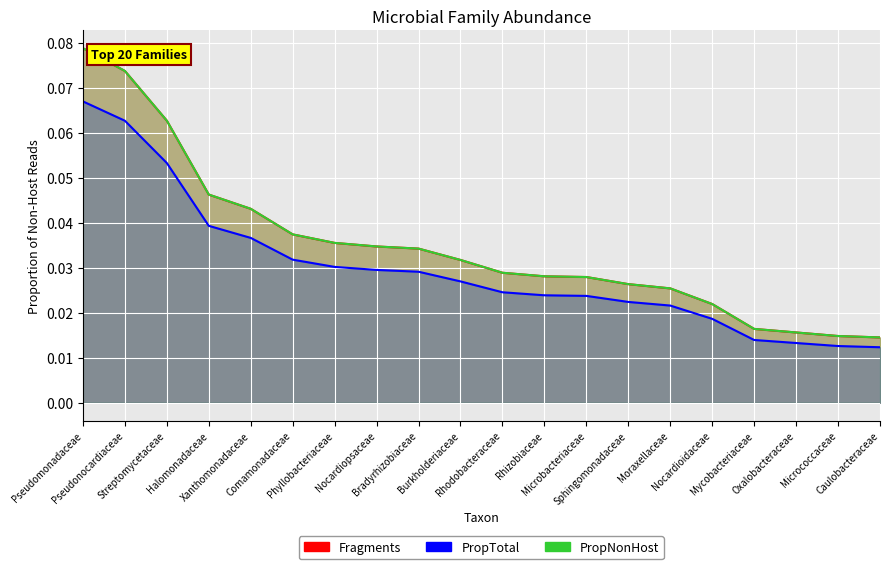

What position from the right is Rhizobiaceae?

9